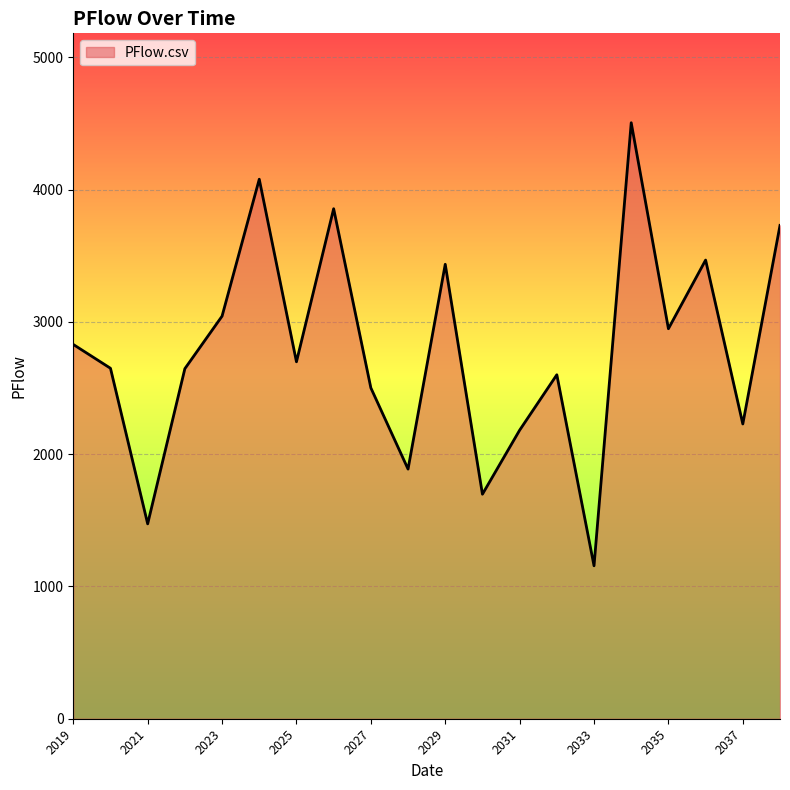

Does the chart display data point markers on the line(s)?

No